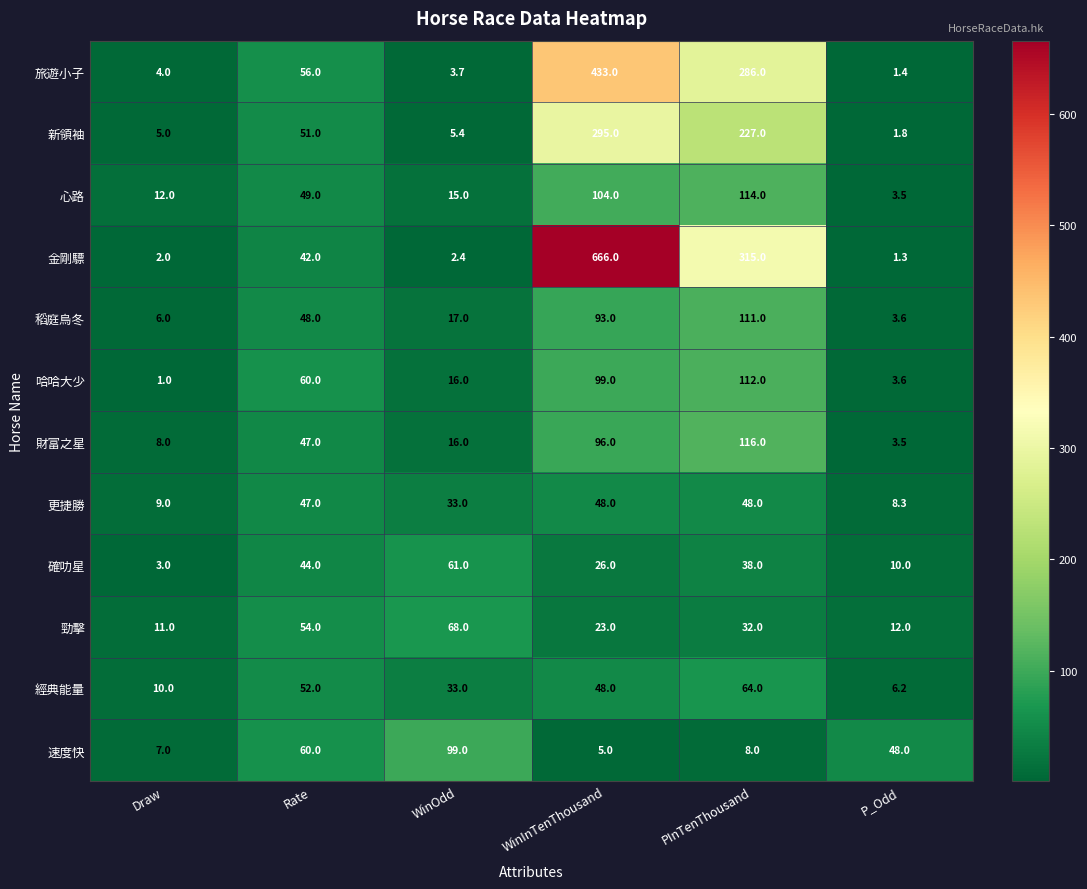

Between Rate and WinInTenThousand, which series saw the biggest shift?

金剛驃